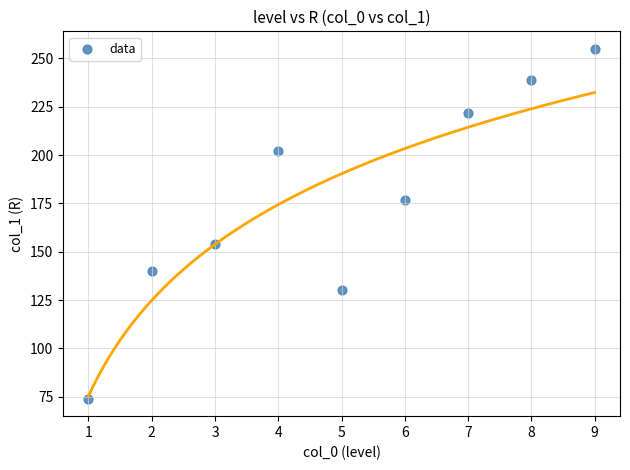

What Y value in the scatter plot is closest to 164?

154